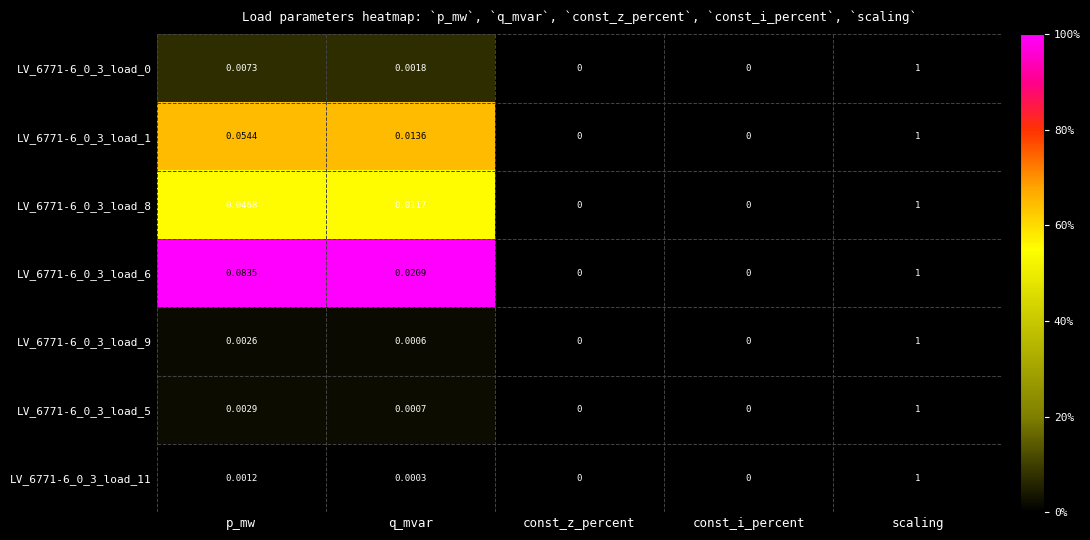

Is the value of LV_6771-6_0_3_load_6 at p_mw greater than the value of LV_6771-6_0_3_load_5 at const_i_percent?

Yes